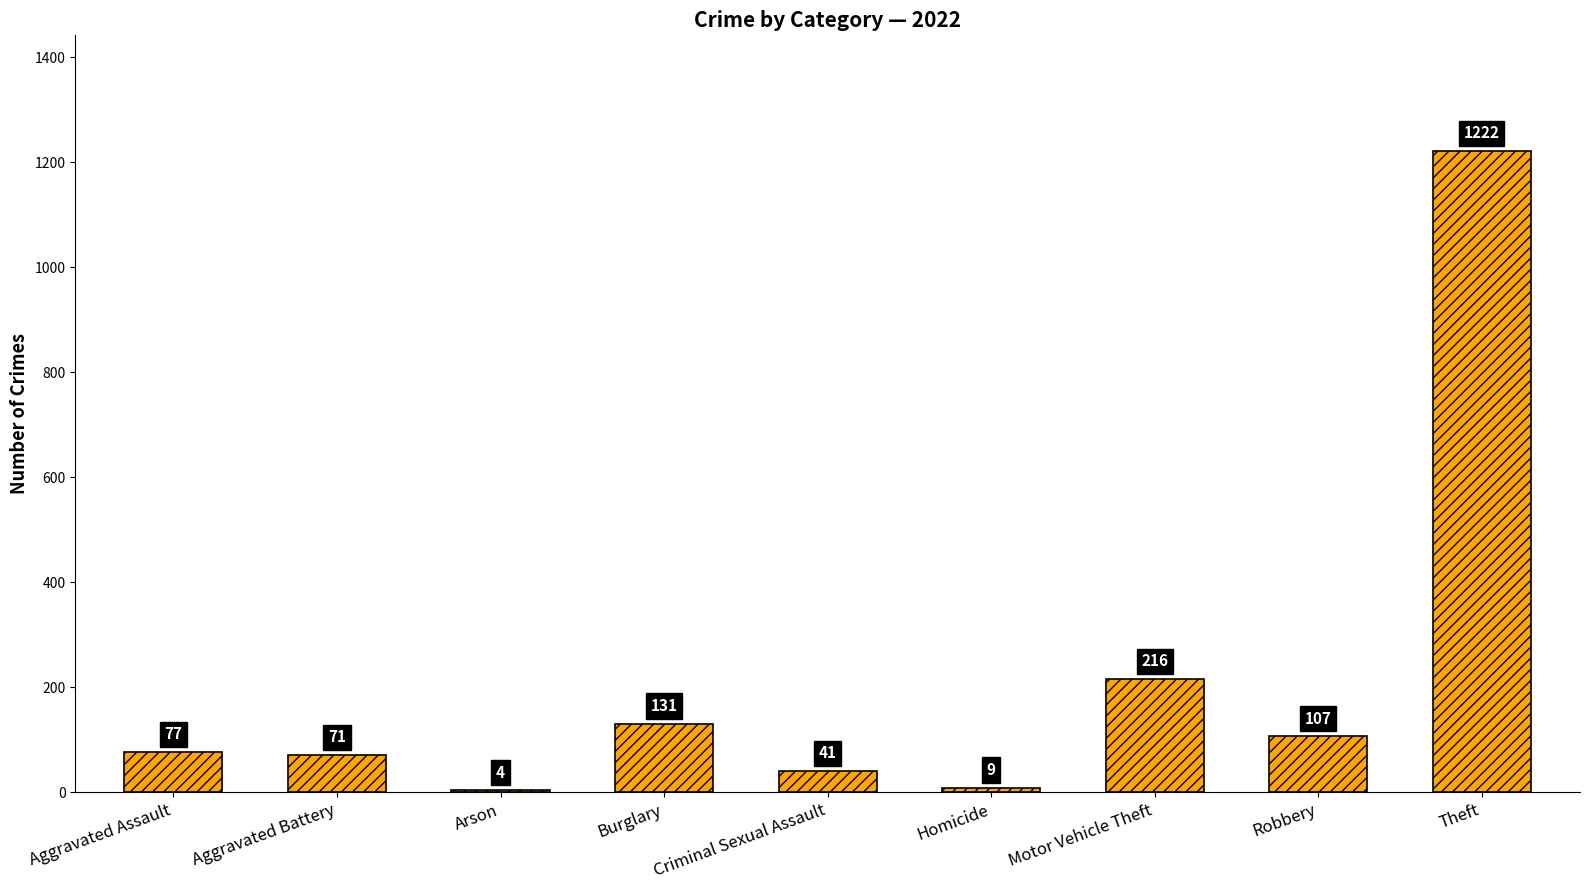

Between Burglary and Homicide, which is larger?

Burglary